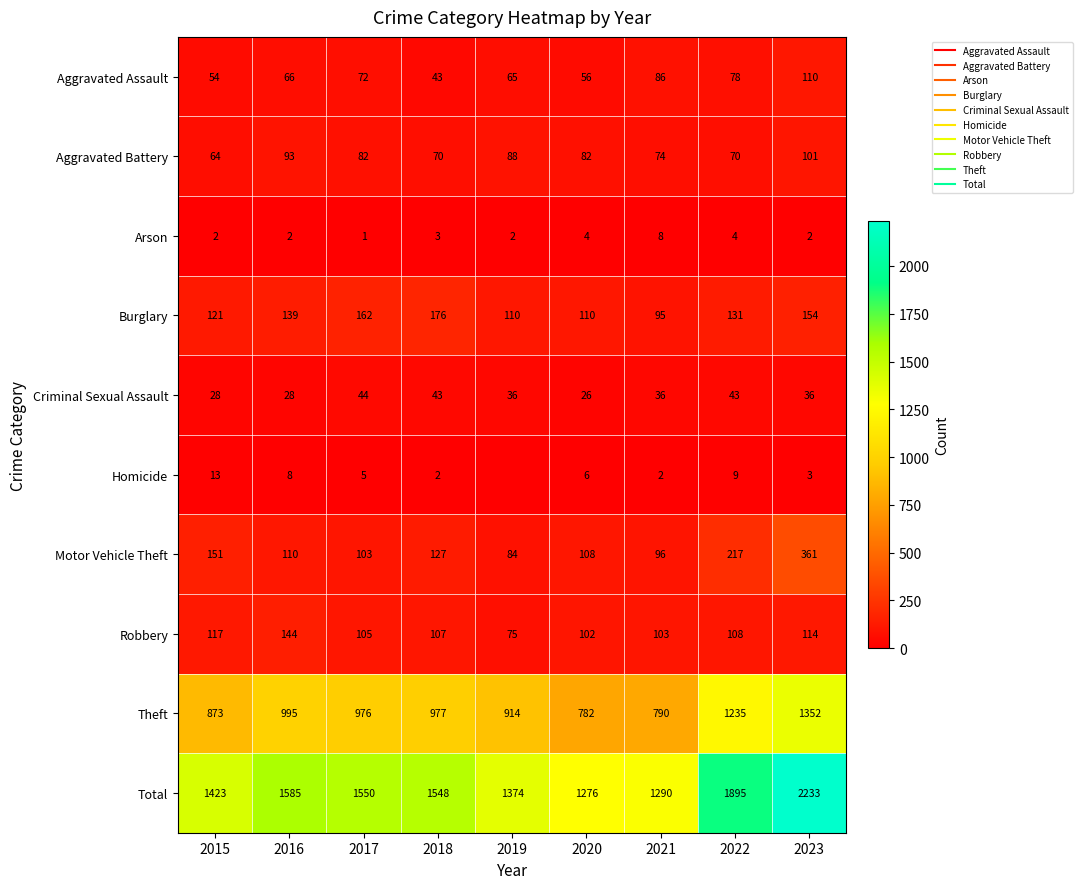

List the labels in order of Aggravated Battery value, smallest first.

2015, 2018, 2022, 2021, 2017, 2020, 2019, 2016, 2023